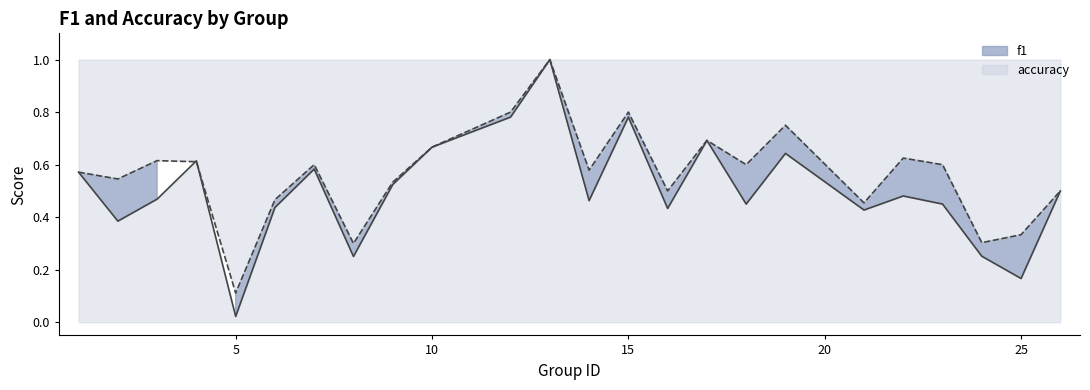

At which label does accuracy reach its peak?

13